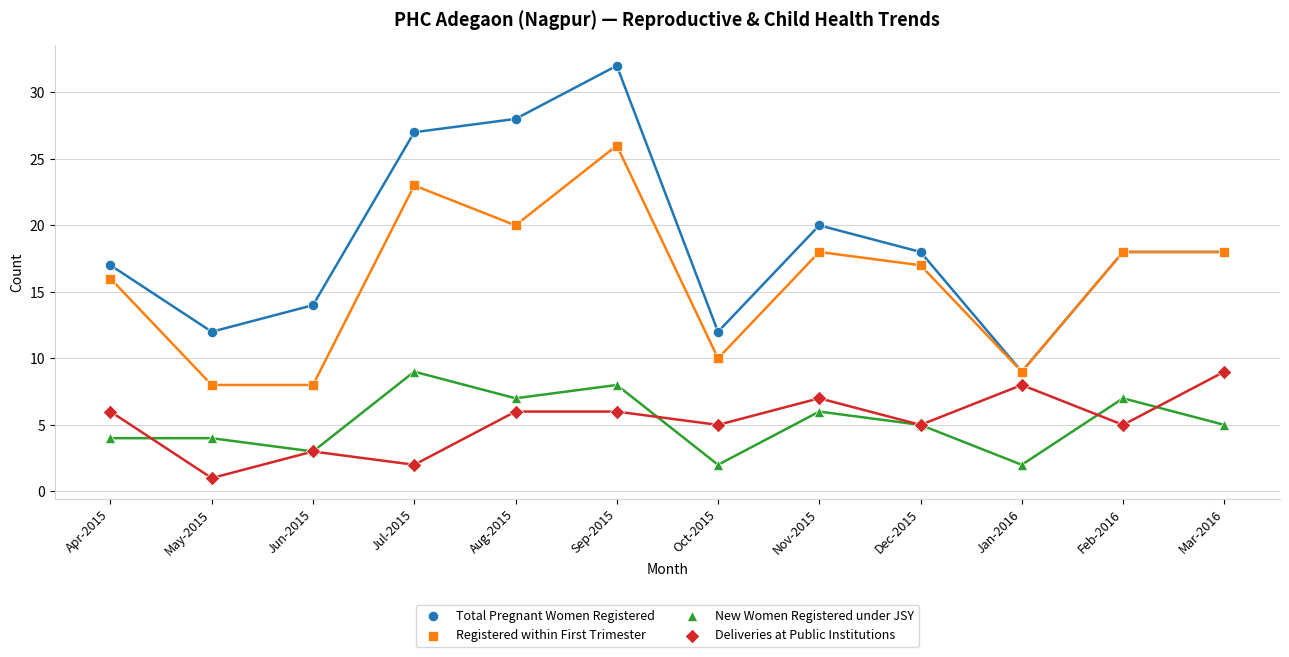

What are all the series names shown in the legend?

Total Pregnant Women Registered, Registered within First Trimester, New Women Registered under JSY, Deliveries at Public Institutions